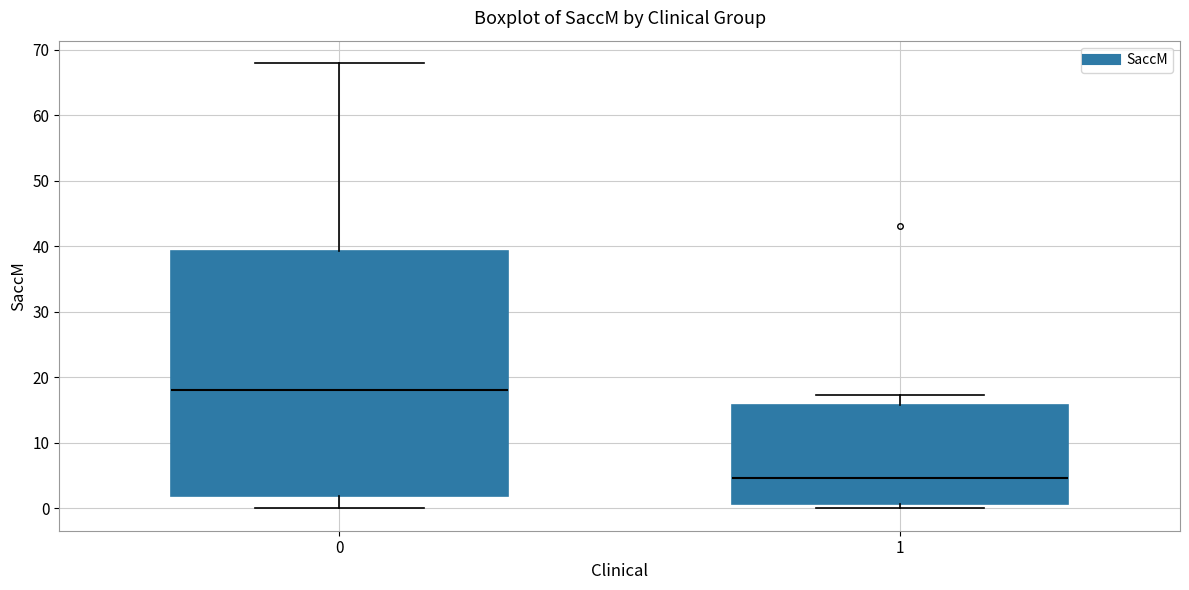

Which box is the tallest, from its lower edge to its upper edge?

0